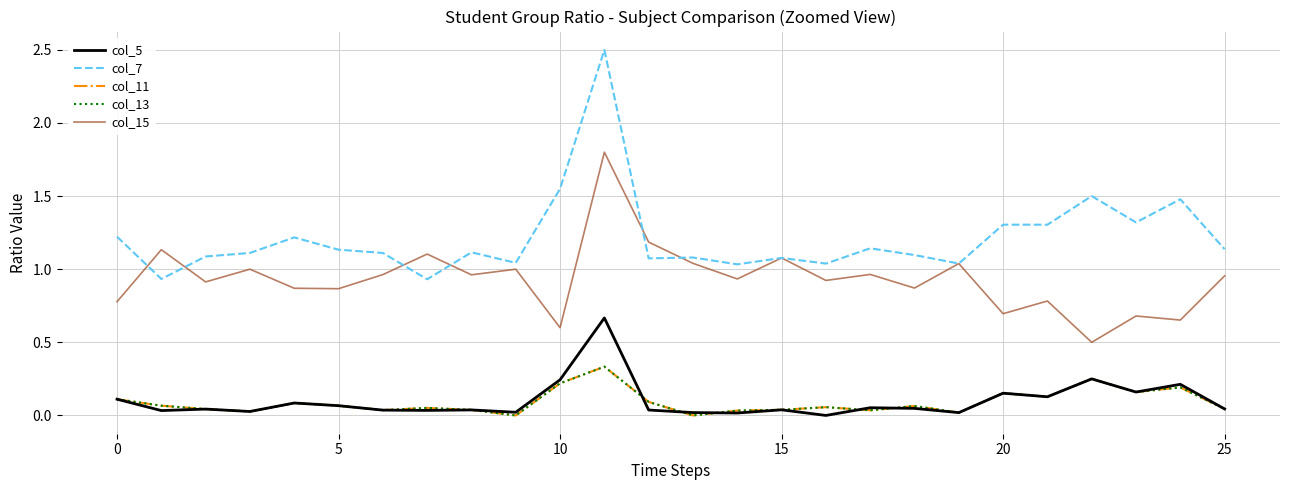

Is this an area chart (filled region under the line)?

No